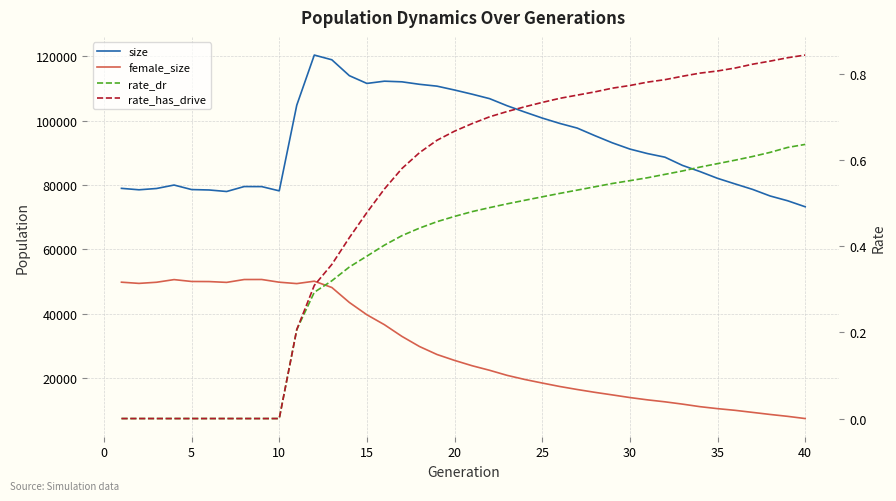

True or false: female_size and size intersect in this chart.

False